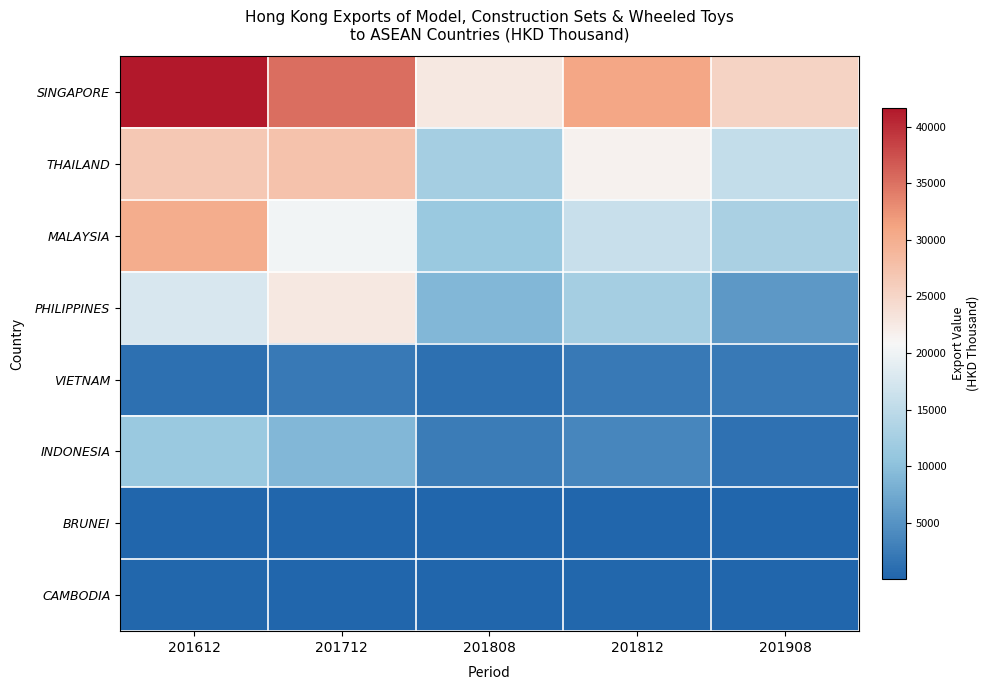

Reading left to right, transcribe all the data shown in this chart.

SINGAPORE: 201612=41658.9	201712=35222.1	201808=22711.1	201812=30794.5	201908=25381.2
THAILAND: 201612=26760.6	201712=27351.8	201808=12415.5	201812=21640.8	201908=15520.8
MALAYSIA: 201612=30209.1	201712=20268.6	201808=11286.8	201812=16030.7	201908=12910.2
PHILIPPINES: 201612=17720.5	201712=22718.2	201808=8972.1	201812=12471.8	201908=5630.3
VIETNAM: 201612=1191.1	201712=2148.2	201808=1230.8	201812=2162.3	201908=2144.5
INDONESIA: 201612=11284.0	201712=8960.2	201808=2457.2	201812=3663.4	201908=1327.7
BRUNEI: 201612=141.0	201712=55.0	201808=71.9	201812=110.3	201908=93.7
CAMBODIA: 201612=254.1	201712=141.6	201808=12.0	201812=249.8	201908=3.9